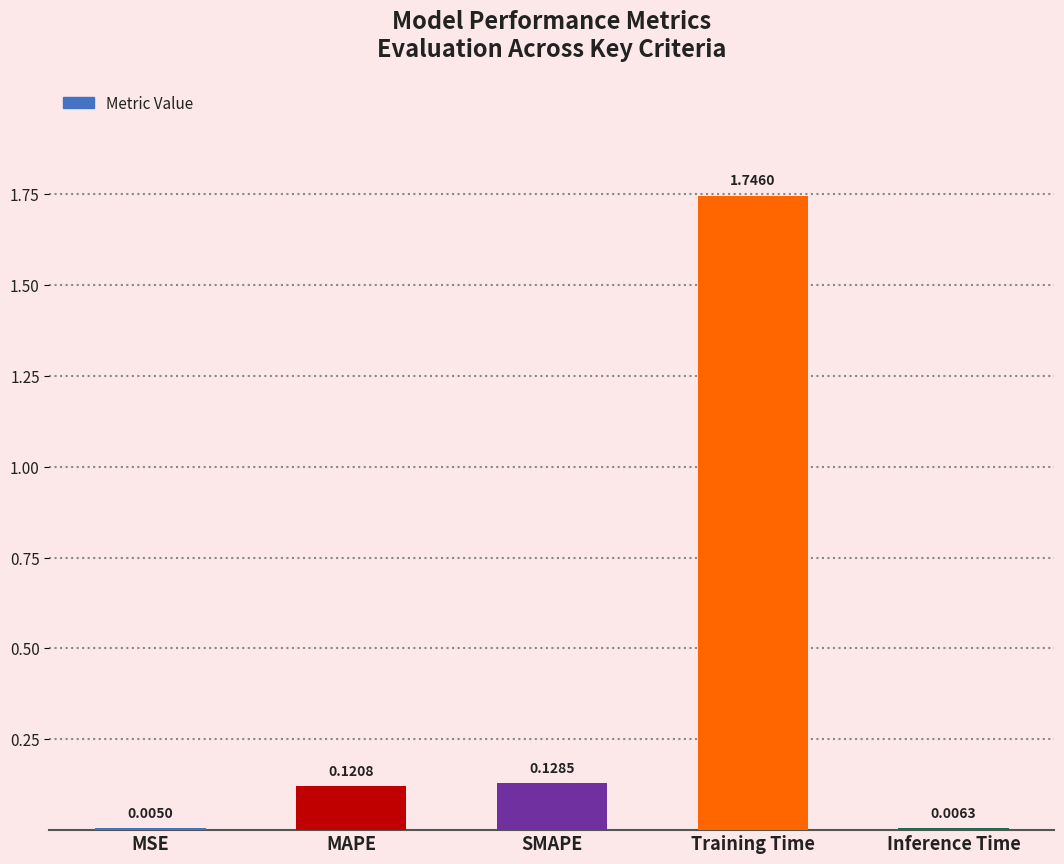

What is the change in value from Training Time to Inference Time?

-1.7